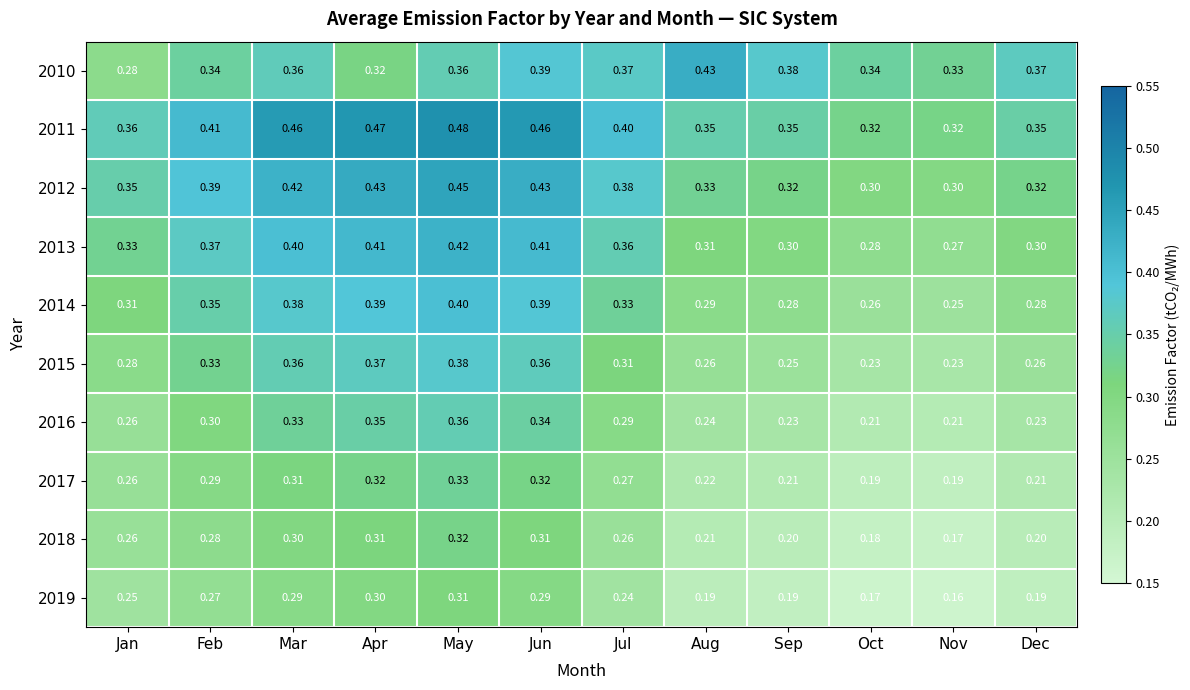

Is the value of 2016 at Dec greater than the value of 2013 at Nov?

No